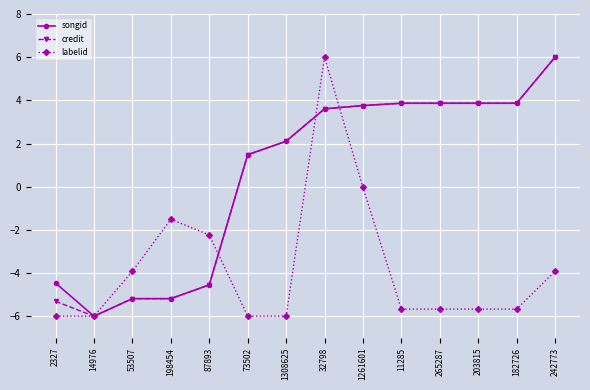

What is the label of the 9th point from the left?

1261601